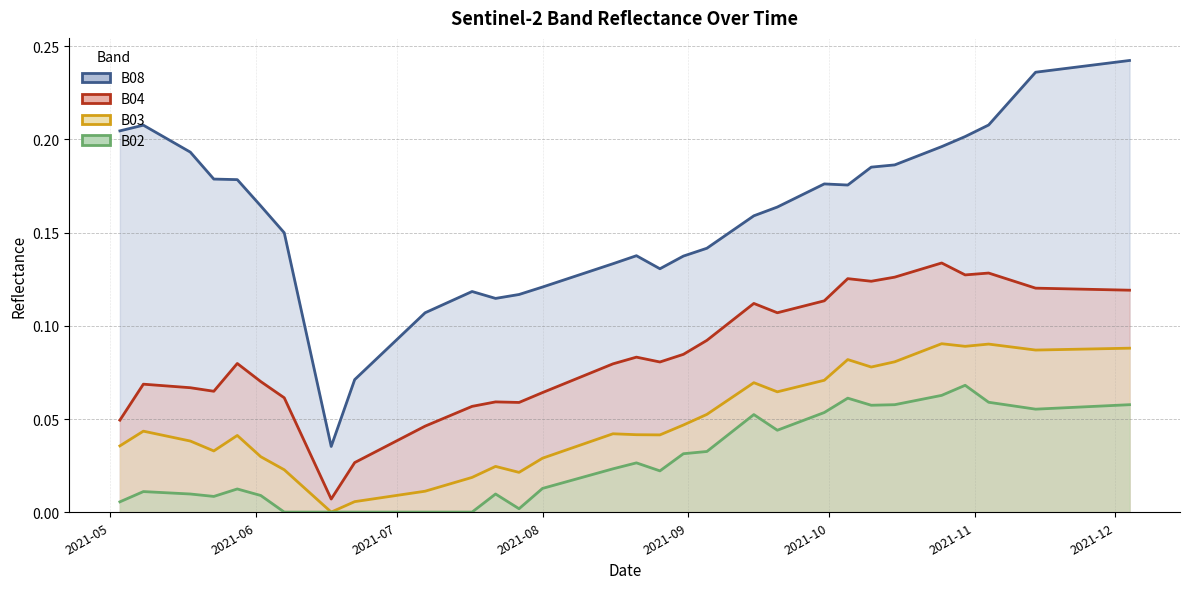

Is it true that B03 equals 0.0 at 2021-07-07?

True